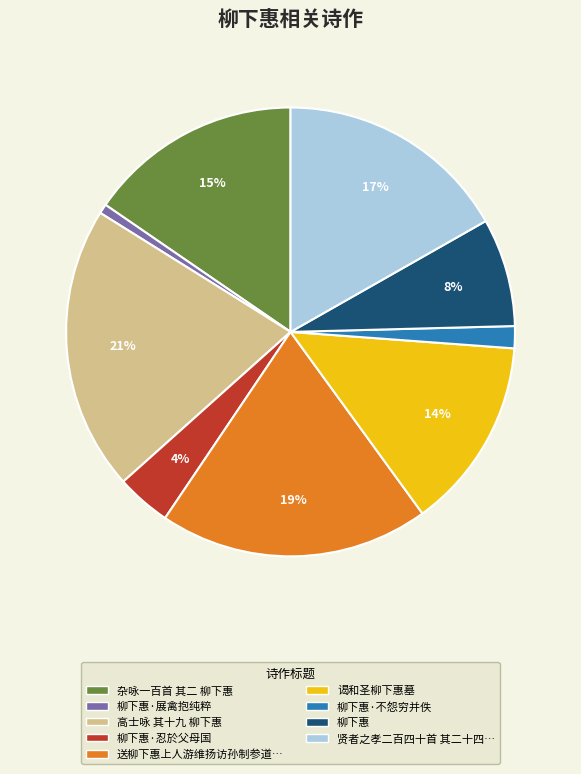

Does any single category account for the majority?

No